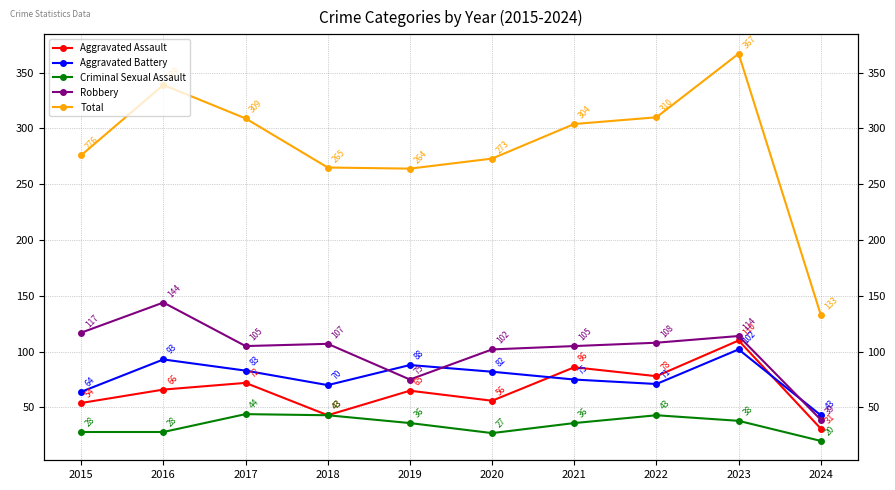

Is it true that Aggravated Assault equals 72 at 2017?

True